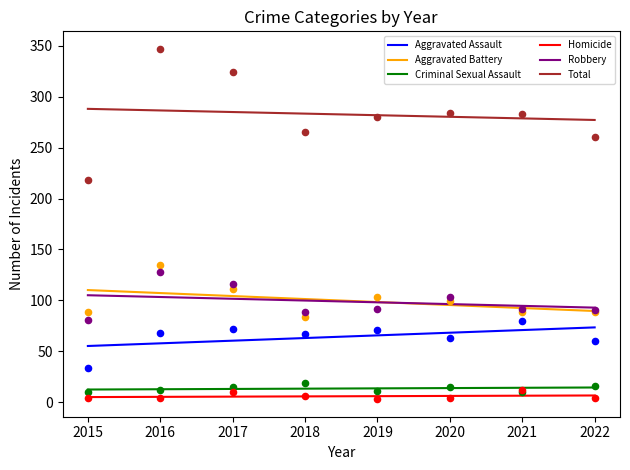

At which category is the sum across all series the highest?

2016